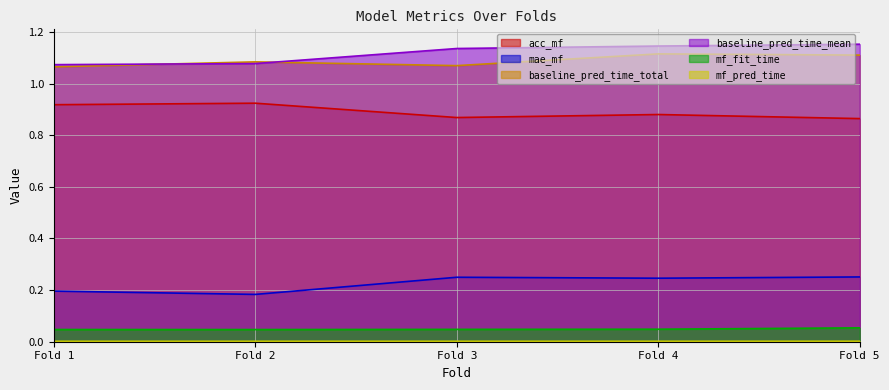

What are all the series names shown in the legend?

acc_mf, mae_mf, baseline_pred_time_total, baseline_pred_time_mean, mf_fit_time, mf_pred_time